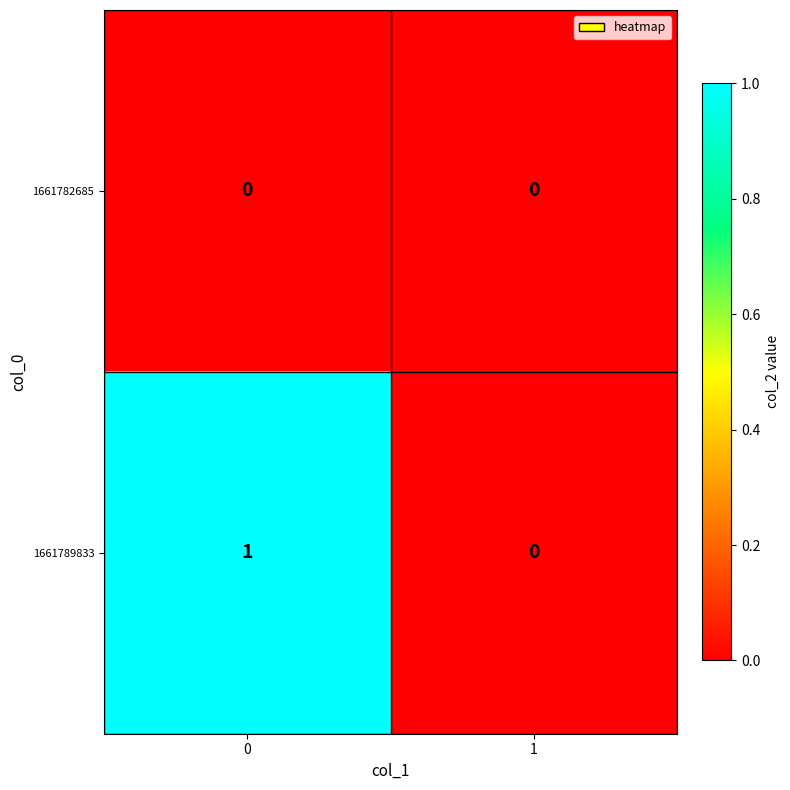

Which series has the largest range (max minus min)?

1661789833